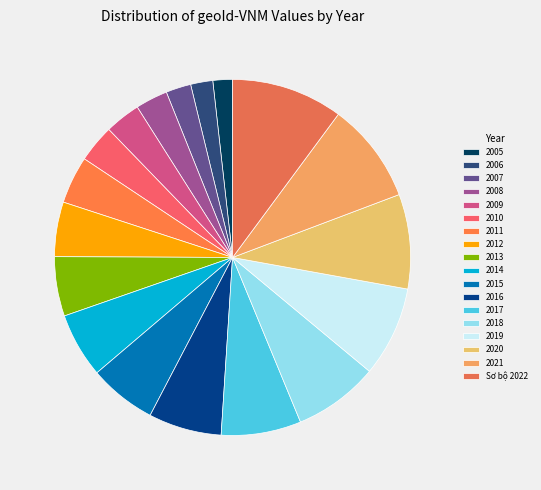

What is the largest slice in the pie chart?

Sơ bộ 2022